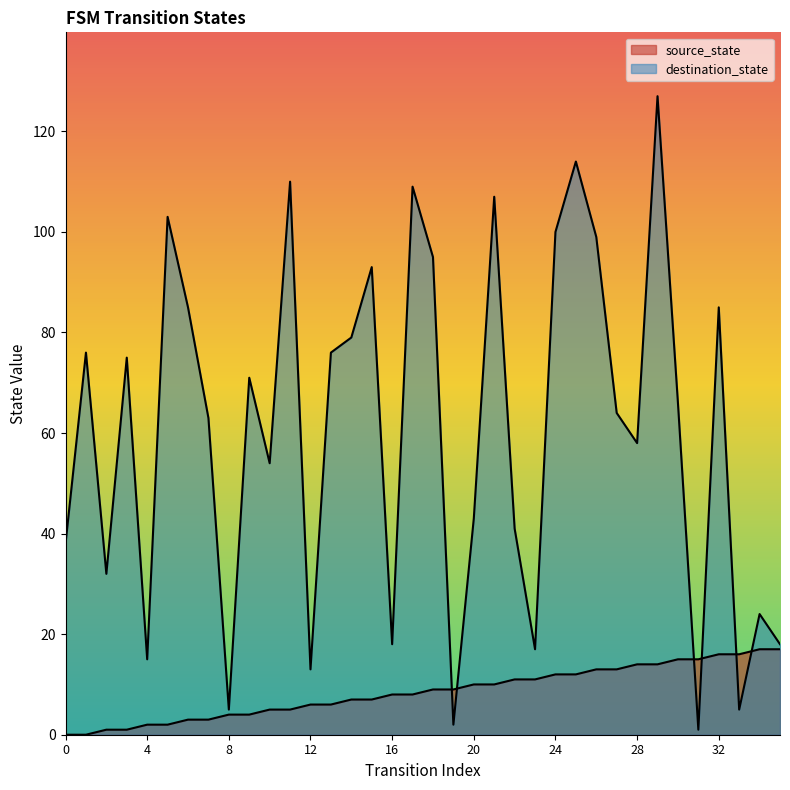

True or false: source_state and destination_state intersect in this chart.

True